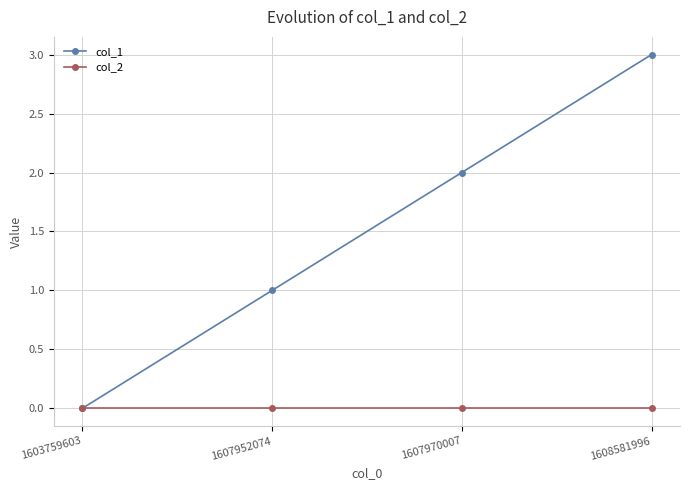

What value does the col_1 series have at 1607970007?

2